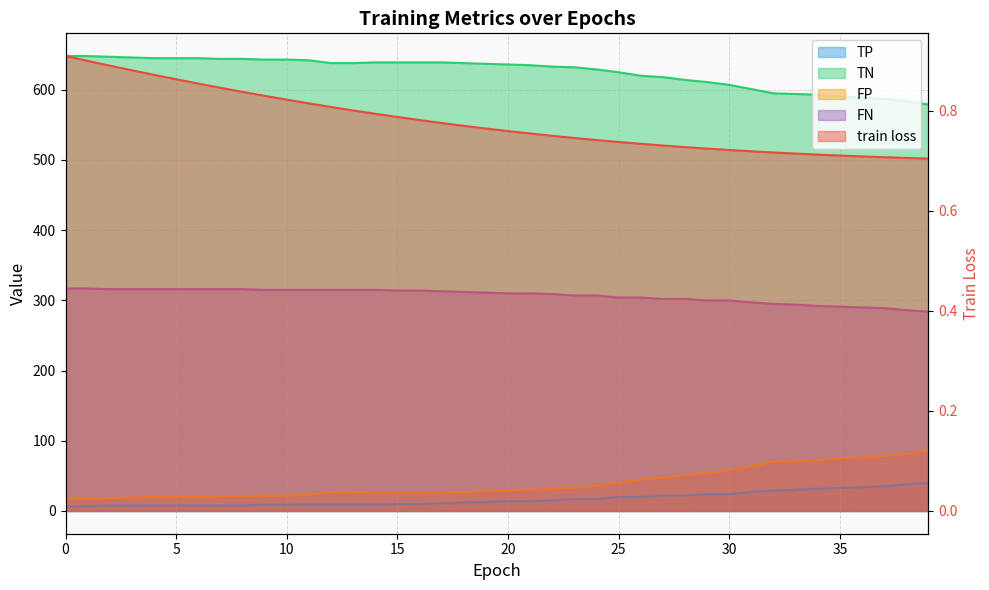

List the labels in order of FP value, largest first.

39, 38, 37, 36, 35, 34, 33, 32, 31, 30, 29, 28, 27, 26, 25, 24, 23, 22, 21, 20, 19, 12, 13, 18, 14, 15, 16, 17, 11, 9, 10, 7, 8, 4, 5, 6, 3, 2, 0, 1